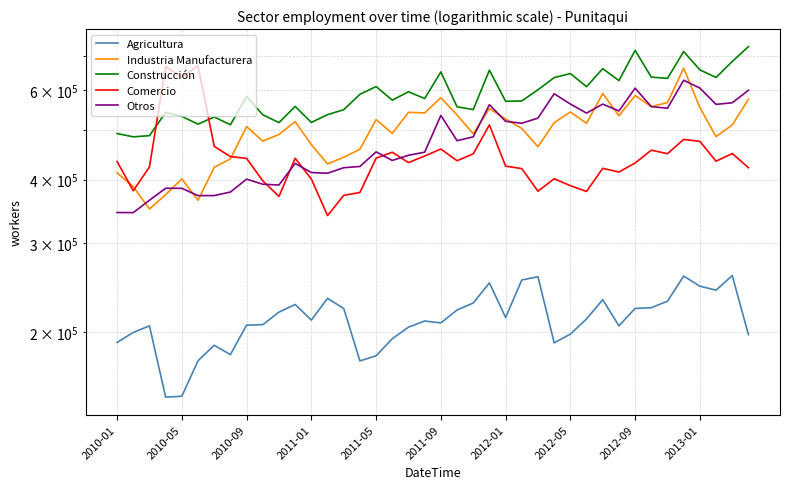

How many data points does each series have?

40